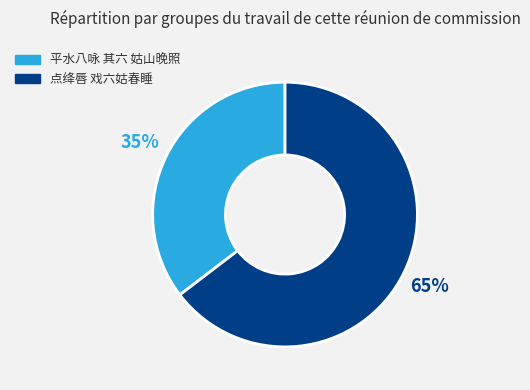

Combined, do 点绛唇 戏六姑春睡 and 平水八咏 其六 姑山晚照 account for over 50%?

Yes